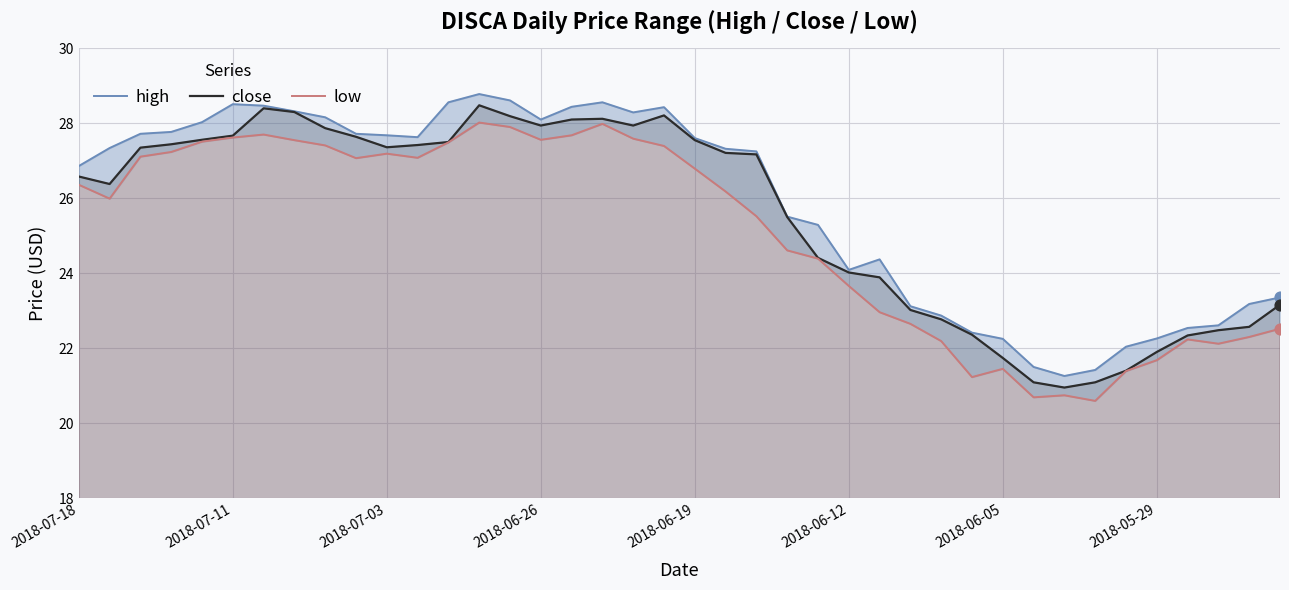

Which series reaches the maximum Y coordinate?

high